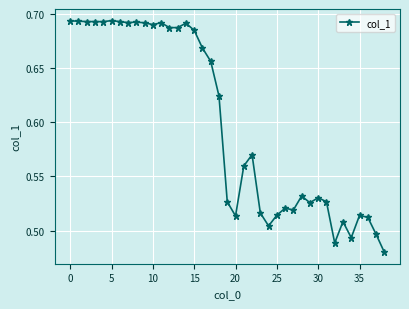

How many values are between 0 and 1?

39